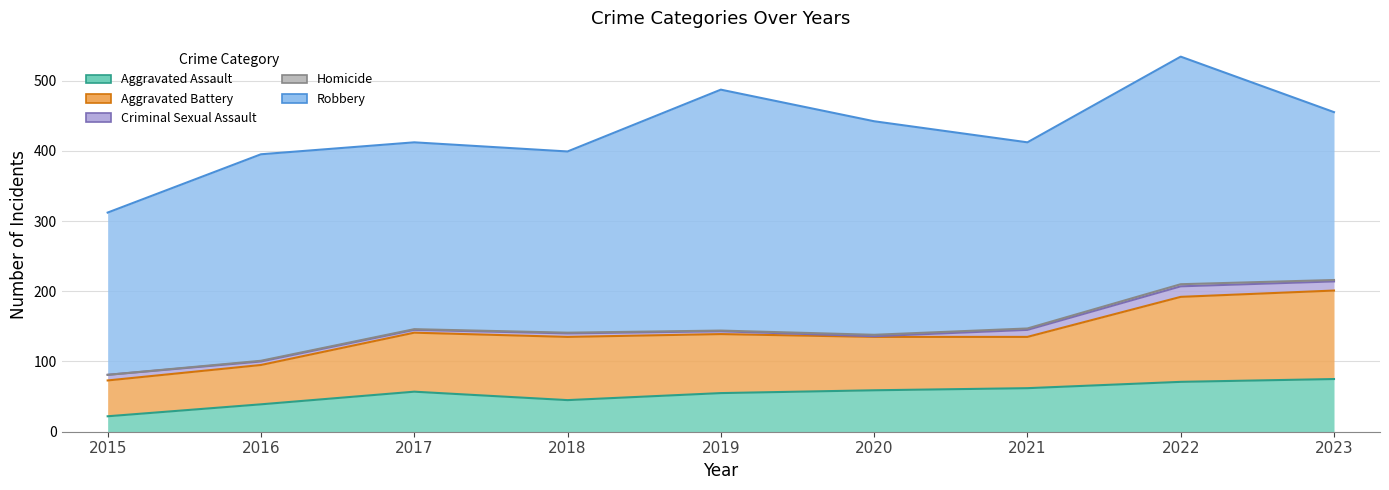

How many data points does each series have?

9